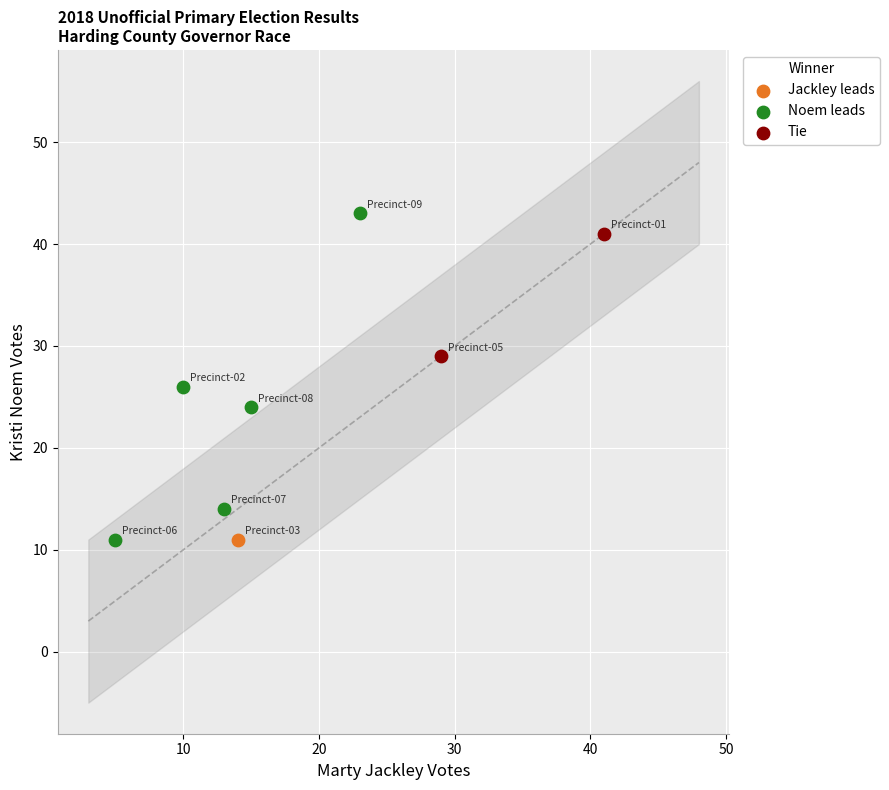

What are all the series names shown in the legend?

Jackley leads, Noem leads, Tie